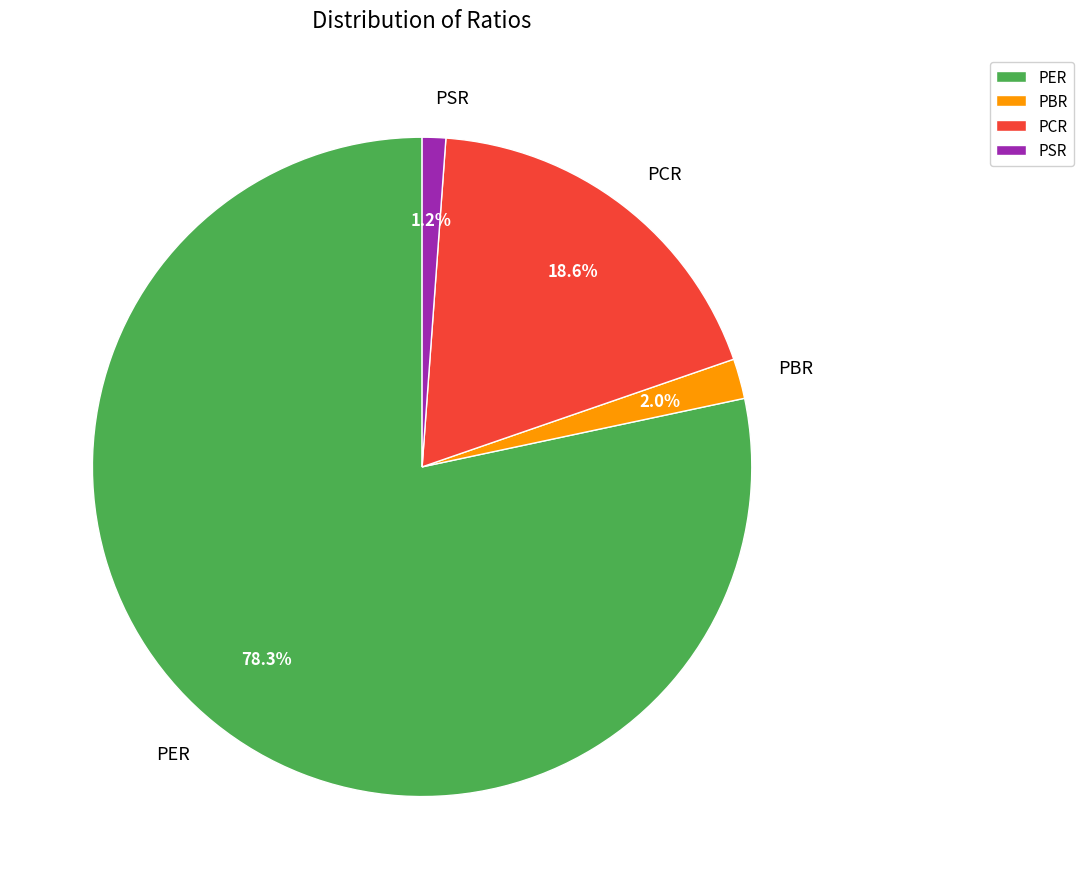

What is the ratio of the value at PER to the value at PCR?

4.2